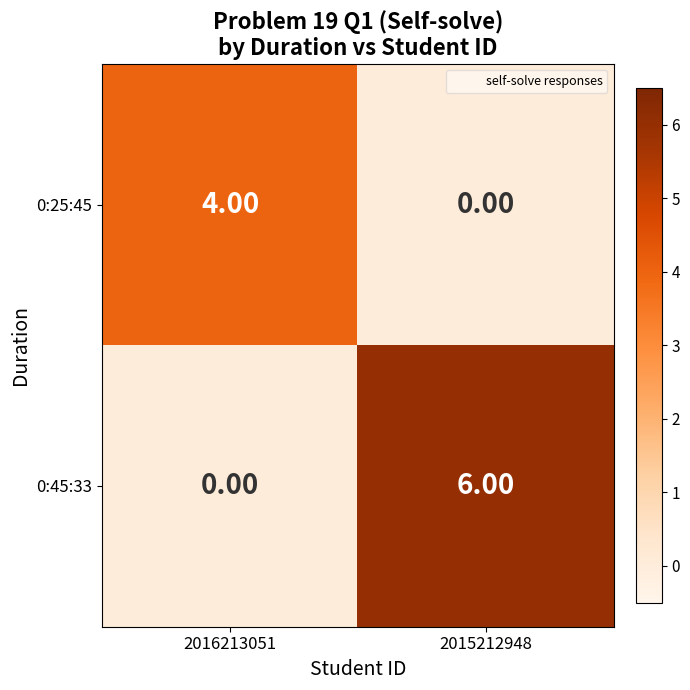

Rank the categories by 0:25:45 value from highest to lowest.

2016213051, 2015212948